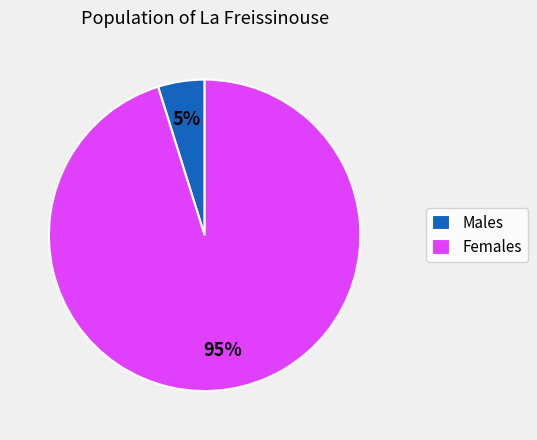

Between Males and Females, which is larger?

Females